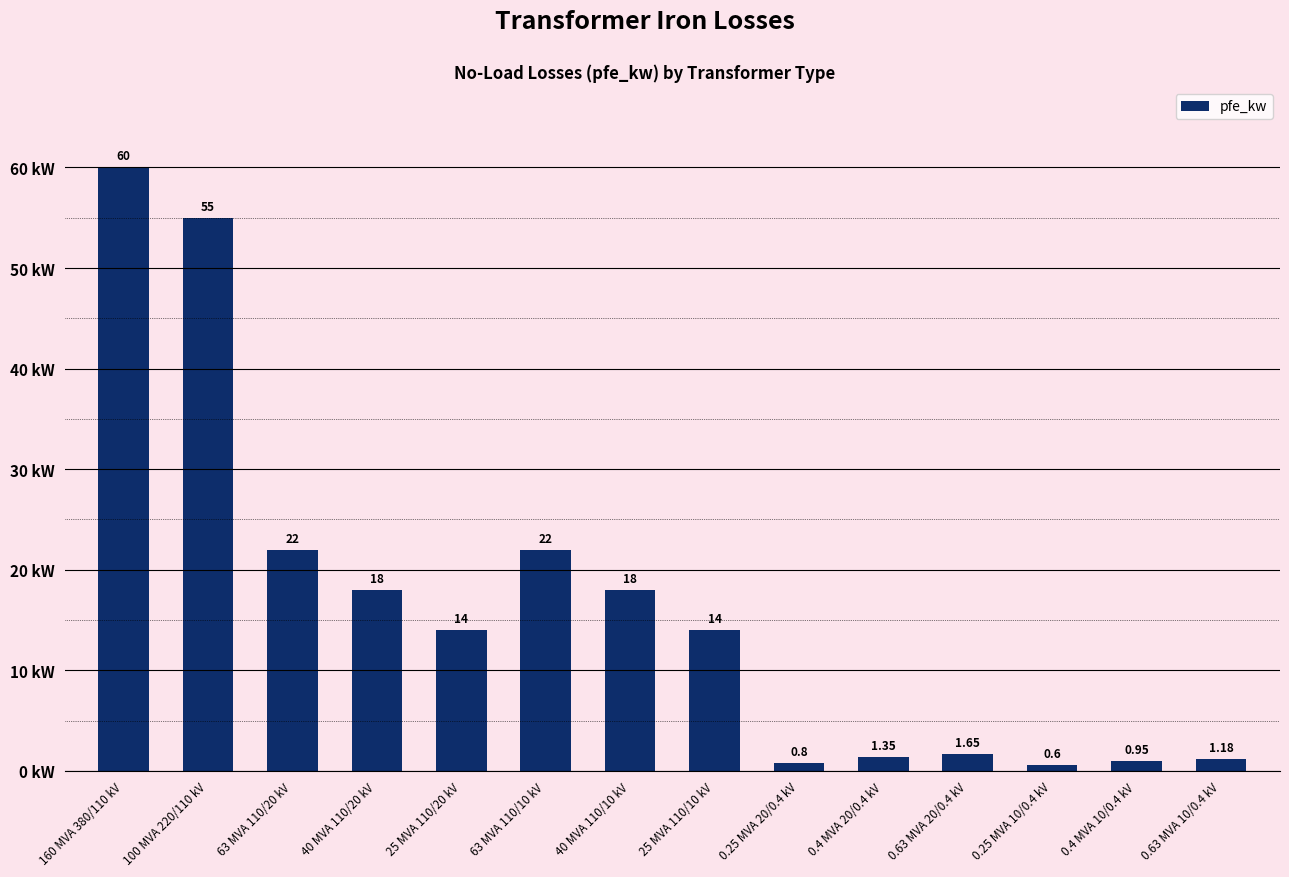

Count the number of data series in this chart.

1